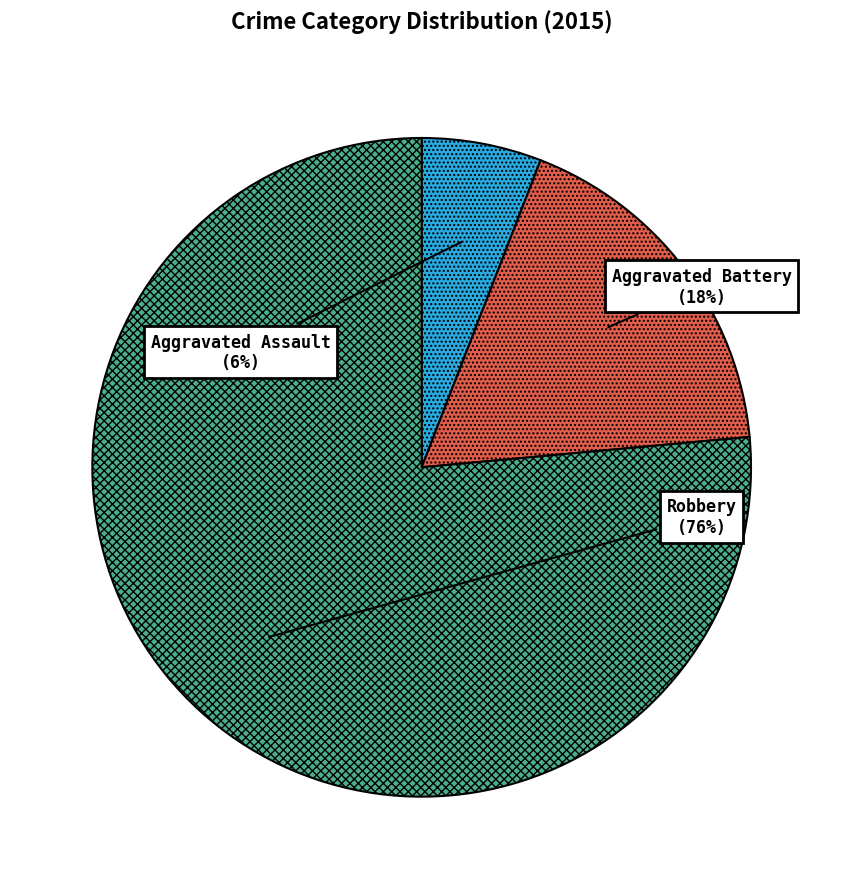

To the nearest percent, what portion does Aggravated Battery represent?

18%